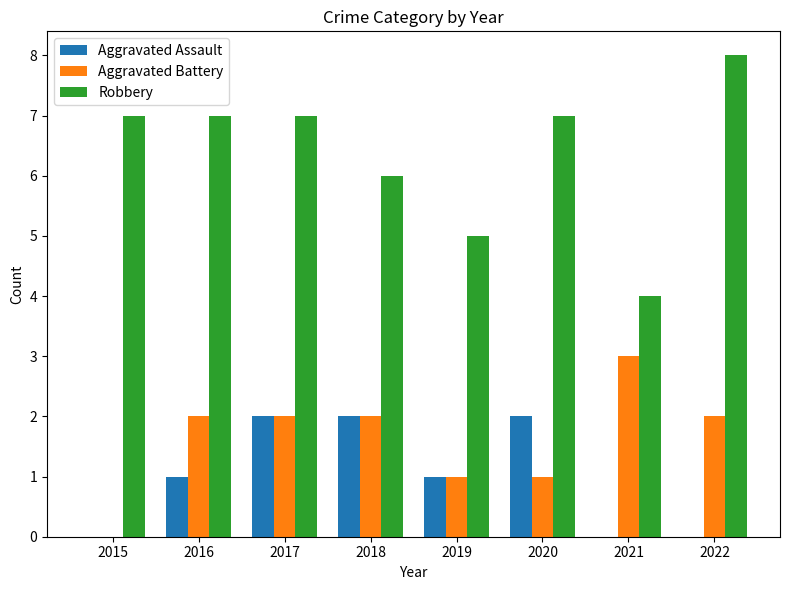

Which series changed the most between 2020 and 2021?

Robbery